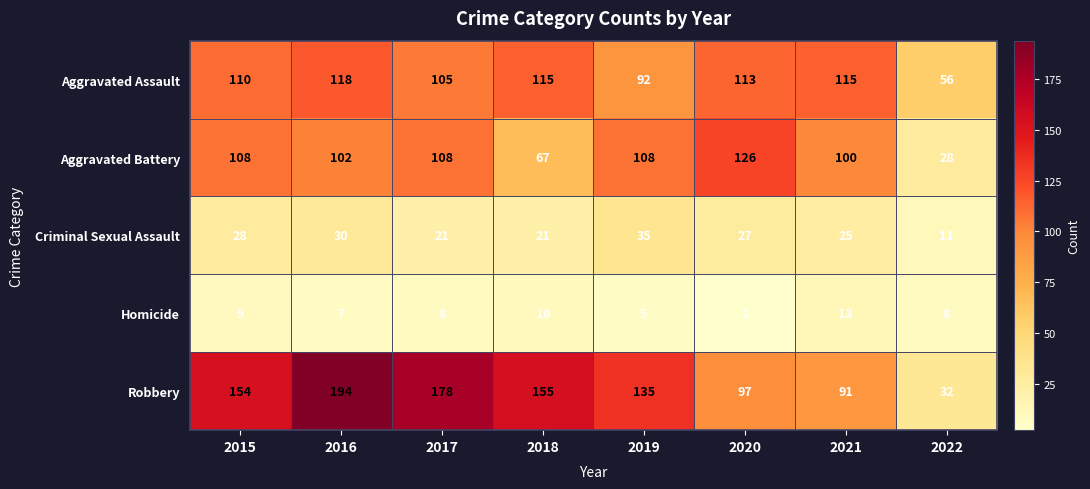

Where is Aggravated Assault nearest to the value 87?

2019